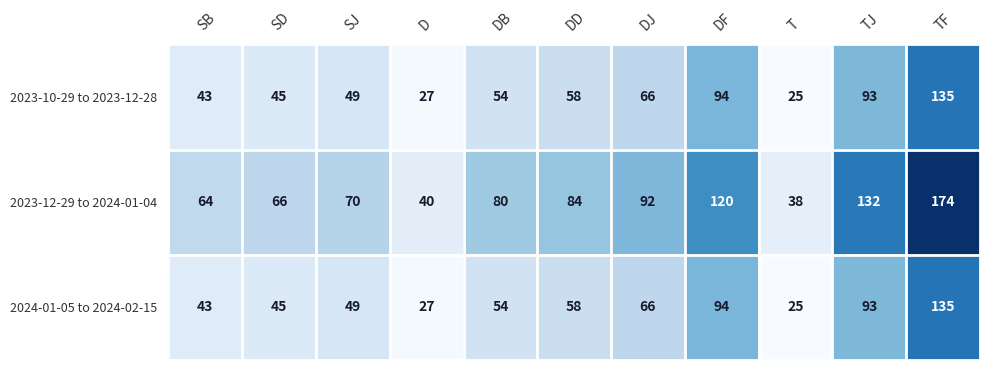

At which category is the sum across all series the highest?

TF